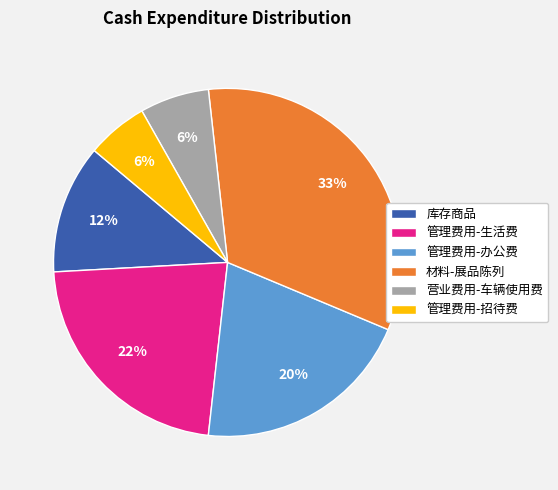

Which has a higher value, 管理费用-生活费 or 库存商品?

管理费用-生活费